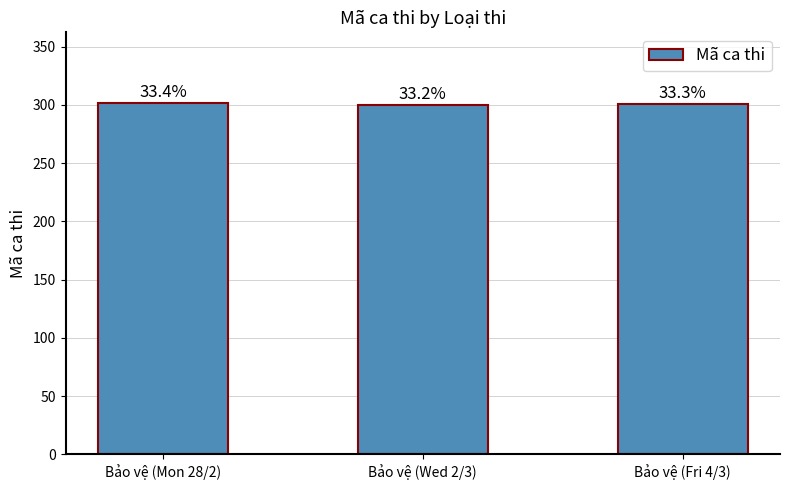

Reading left to right, extract all data points from this chart.

302	300	301